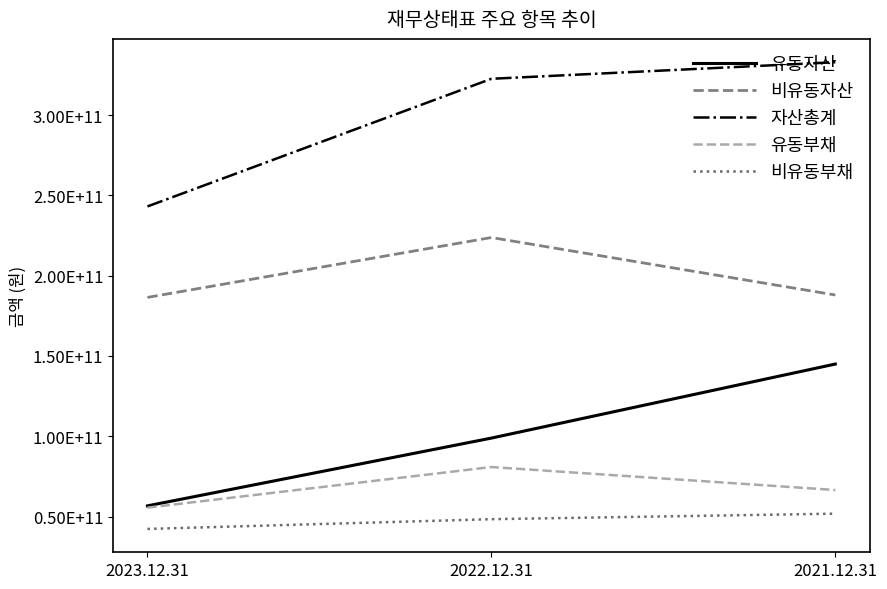

True or false: 비유동자산 has a value of 334234953688 at 2021.12.31.

False